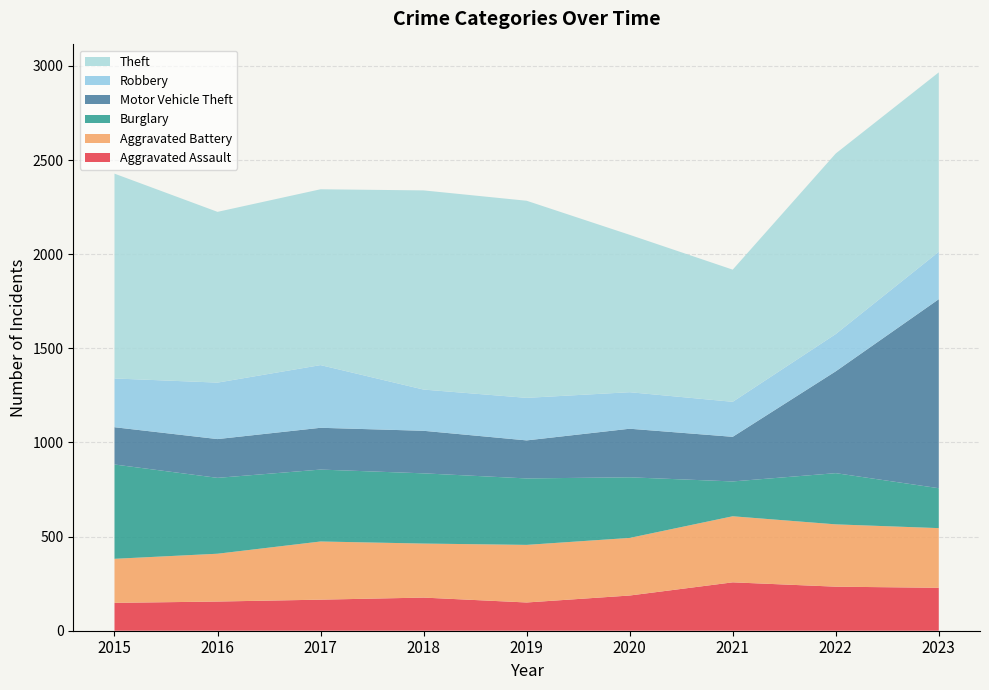

Reading left to right, transcribe all the data shown in this chart.

Aggravated Assault: 2015=148	2016=155	2017=165	2018=176	2019=150	2020=187	2021=257	2022=234	2023=228
Aggravated Battery: 2015=234	2016=254	2017=309	2018=287	2019=306	2020=306	2021=351	2022=331	2023=317
Burglary: 2015=501	2016=403	2017=382	2018=373	2019=353	2020=322	2021=185	2022=272	2023=212
Motor Vehicle Theft: 2015=198	2016=206	2017=222	2018=226	2019=202	2020=258	2021=237	2022=541	2023=1004
Robbery: 2015=259	2016=300	2017=333	2018=219	2019=226	2020=194	2021=186	2022=198	2023=252
Theft: 2015=1088	2016=907	2017=934	2018=1058	2019=1047	2020=836	2021=702	2022=959	2023=953